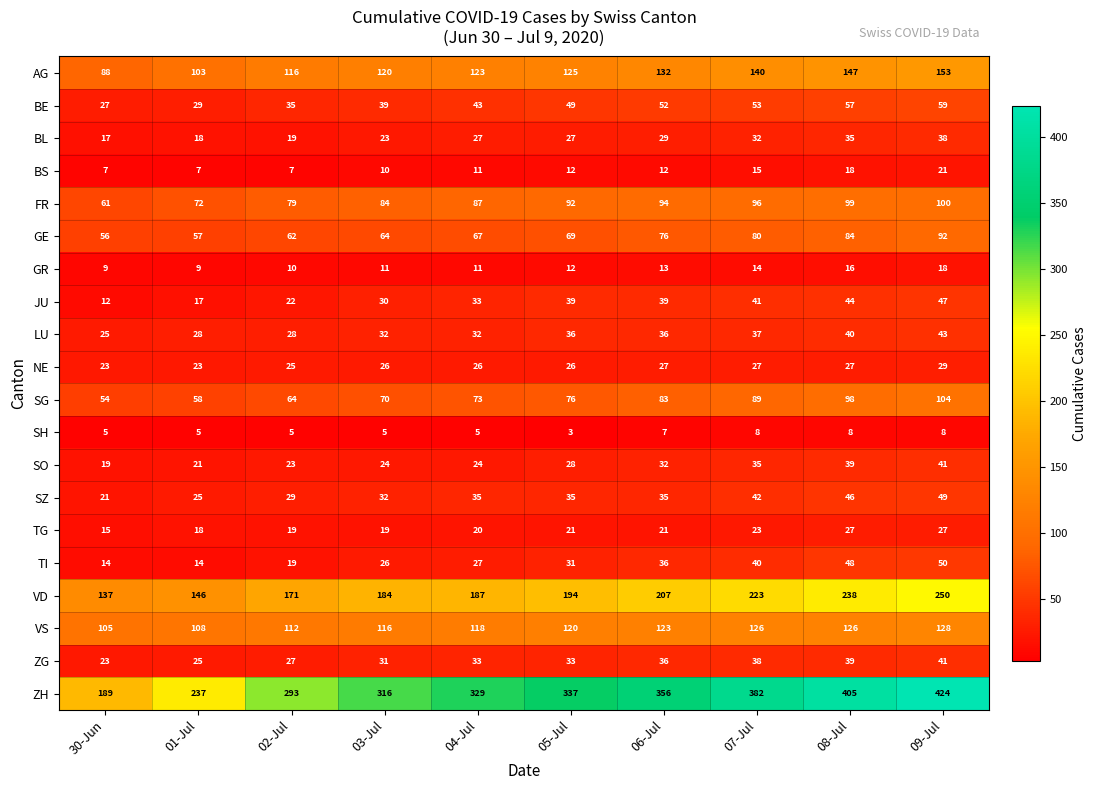

Which series has the largest total across all categories?

ZH